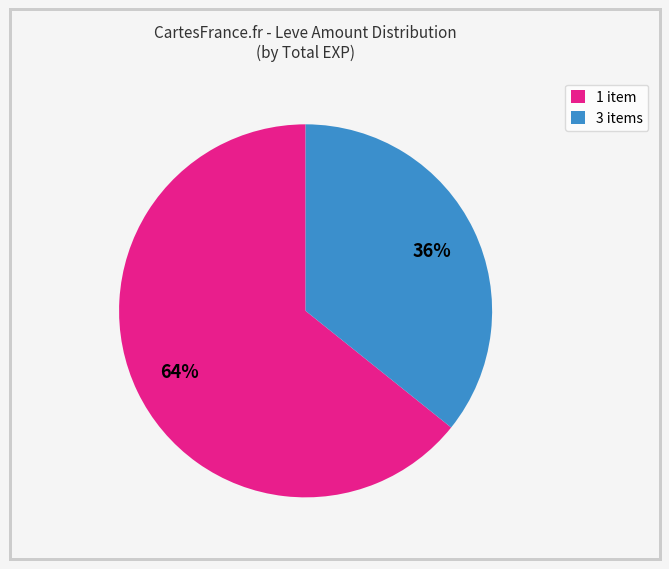

What percentage is the 3 items slice, to the nearest percent?

36%